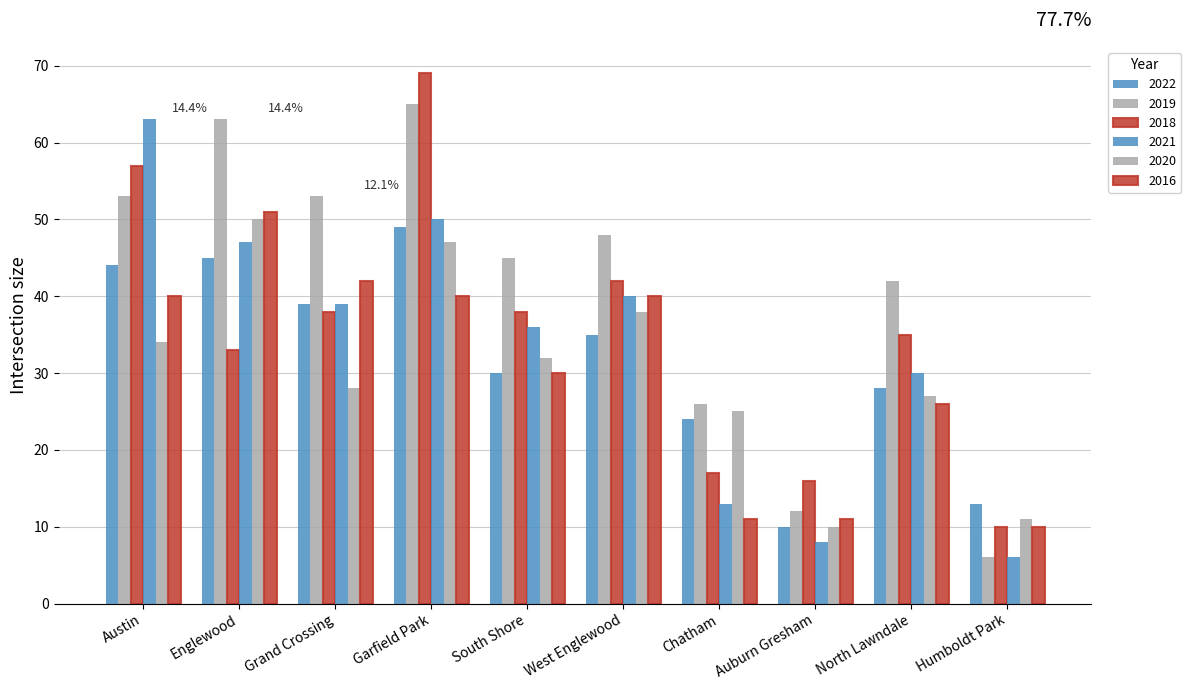

How many data points in 2020 are less than 32?

5